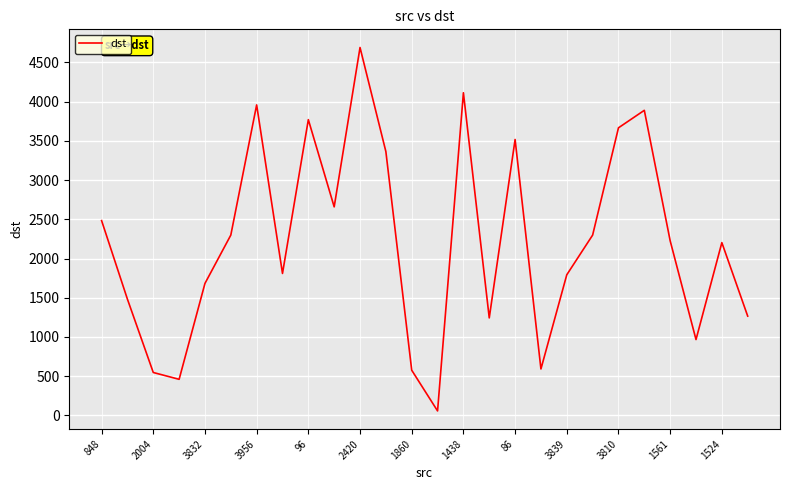

What is the greatest value displayed?

4691